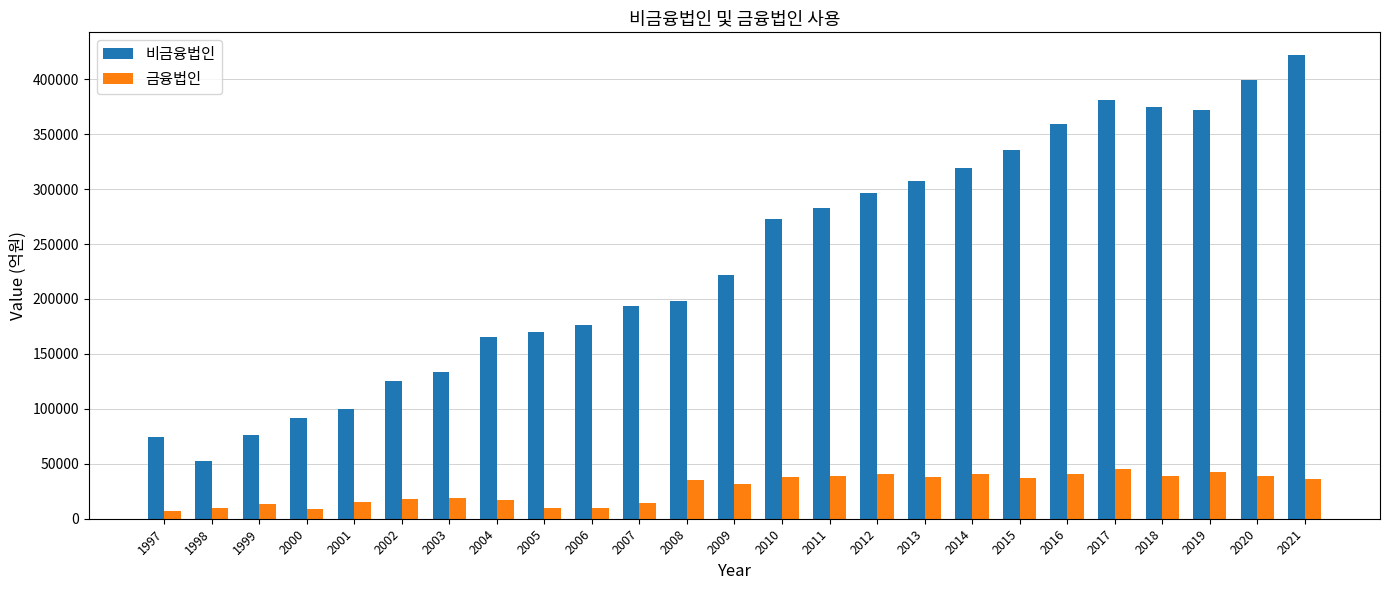

What is the lowest value of the 비금융법인 series?

52509.9